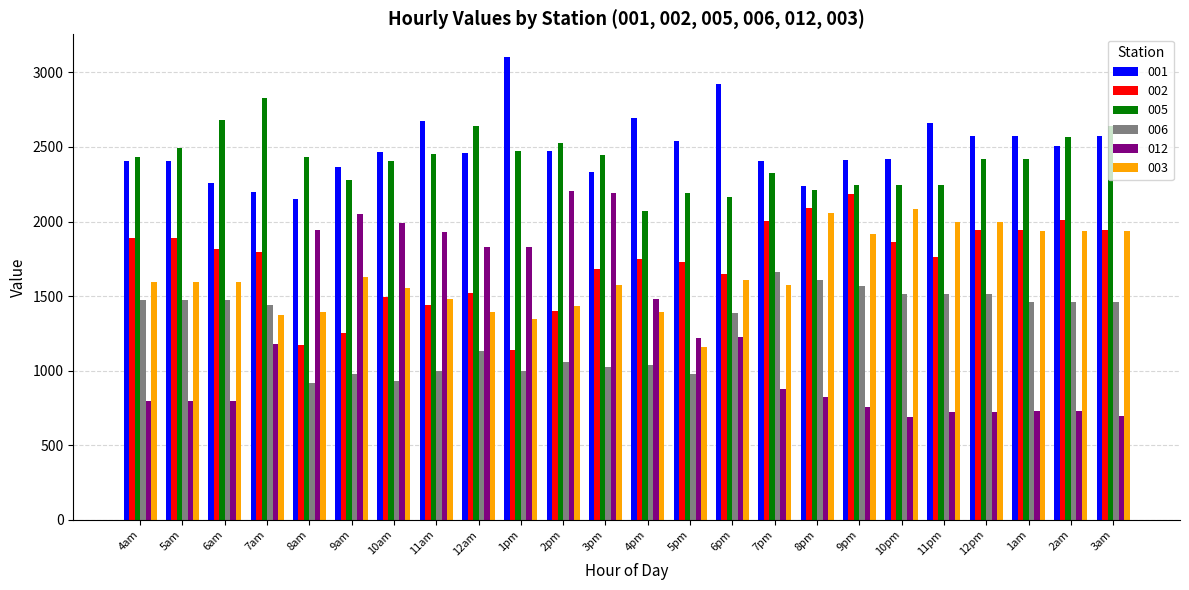

What is the difference between the maximum and minimum values in the 001 series?

951.8